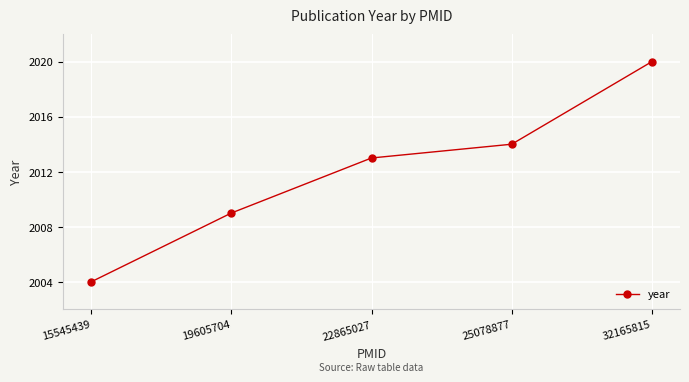

What is the smallest value displayed?

2004